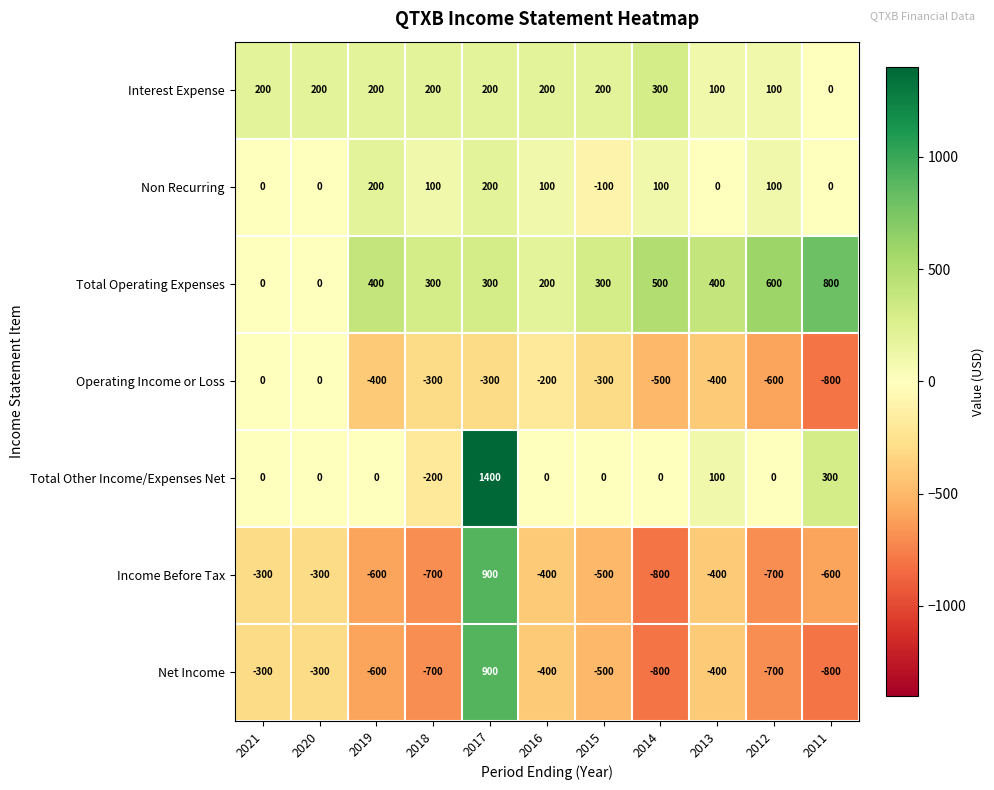

The value of Operating Income or Loss at 2017 is -415. True or false?

False